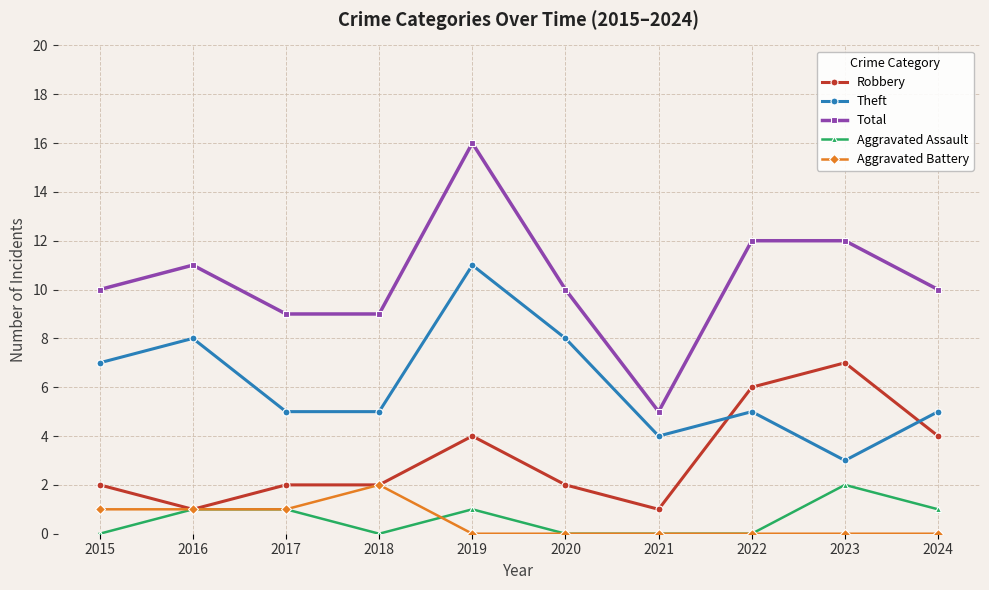

How many lines are shown in the chart?

5